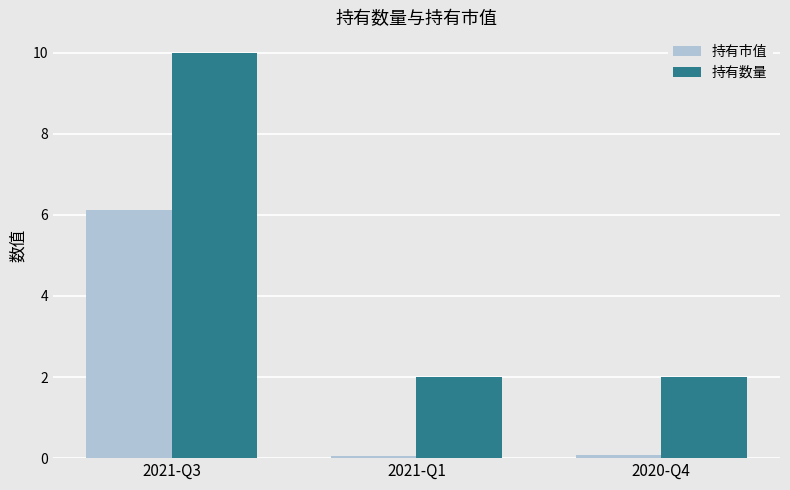

Read the 持有市值 value at 2020-Q4.

0.1